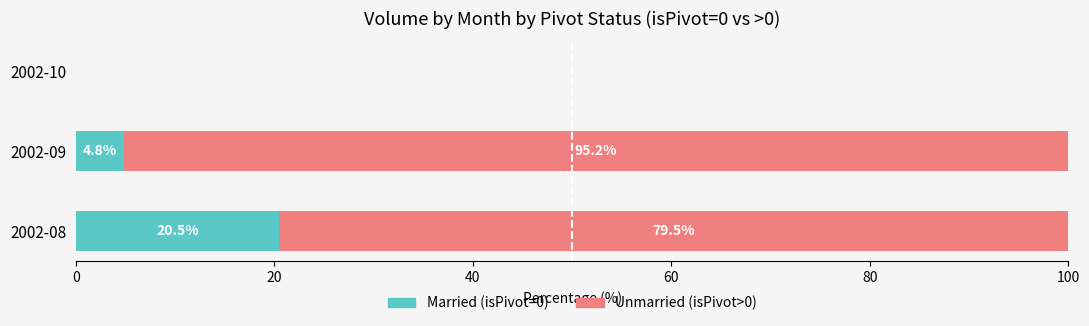

What is the total value across all series at 2002-09?

100.0